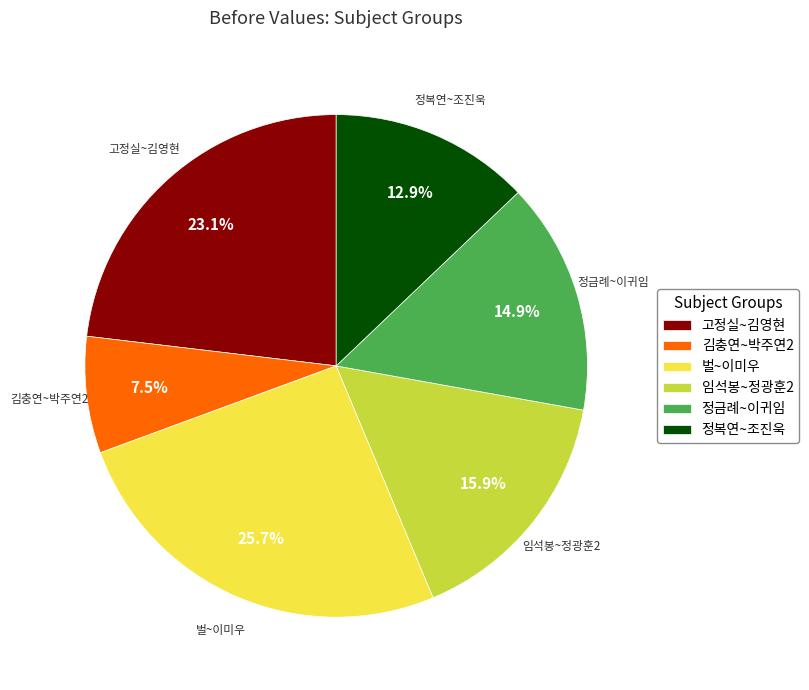

What is the smallest slice in the pie chart?

김충연~박주연2